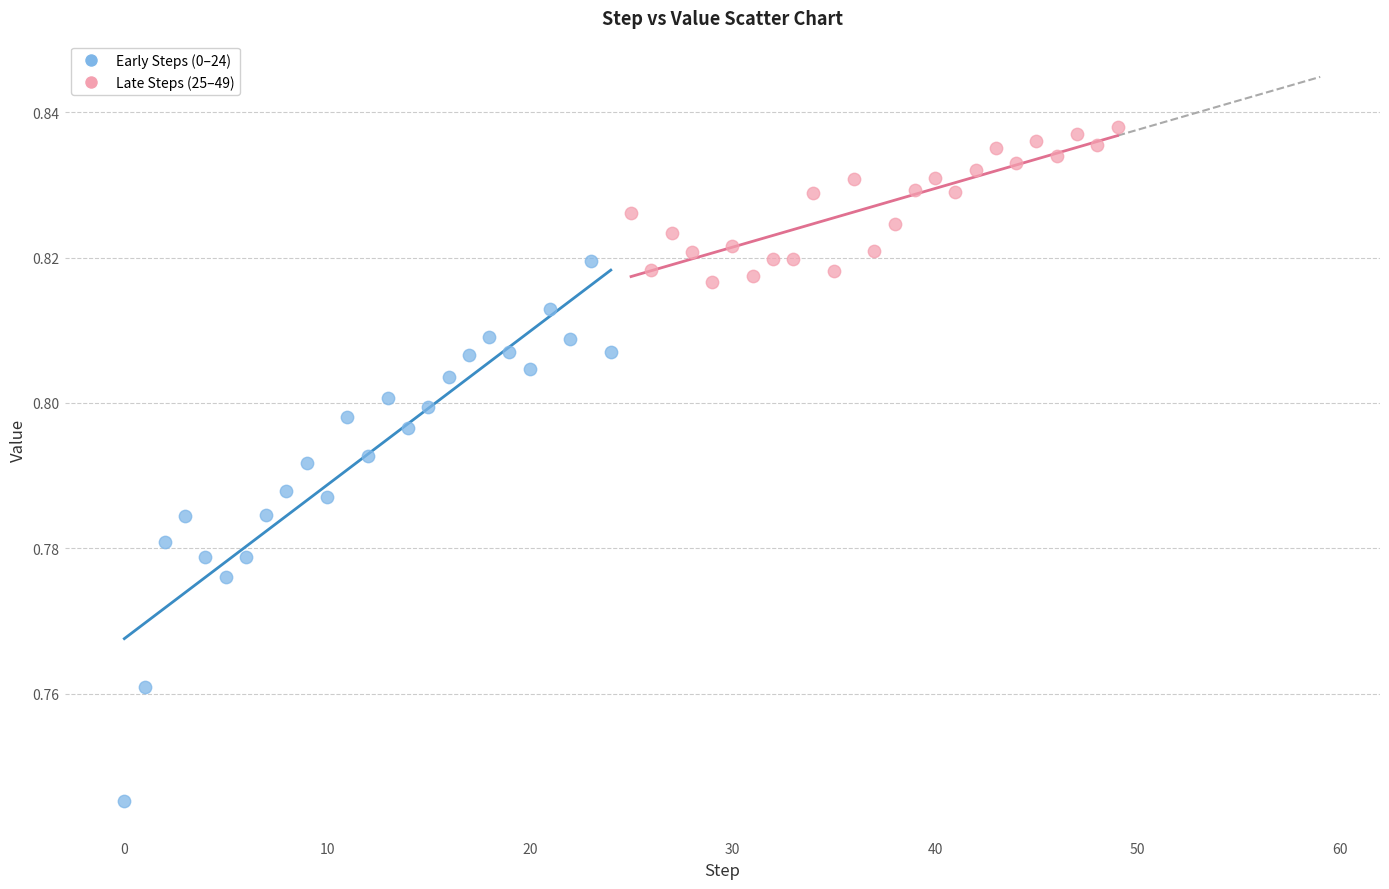

What are all the series names shown in the legend?

Early Steps (0–24), Late Steps (25–49)